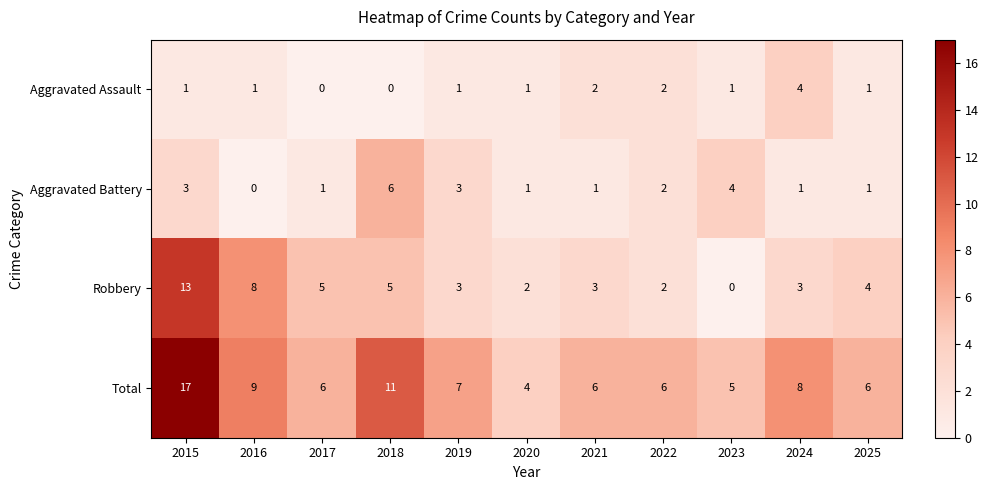

What is the average value of the Total series?

8